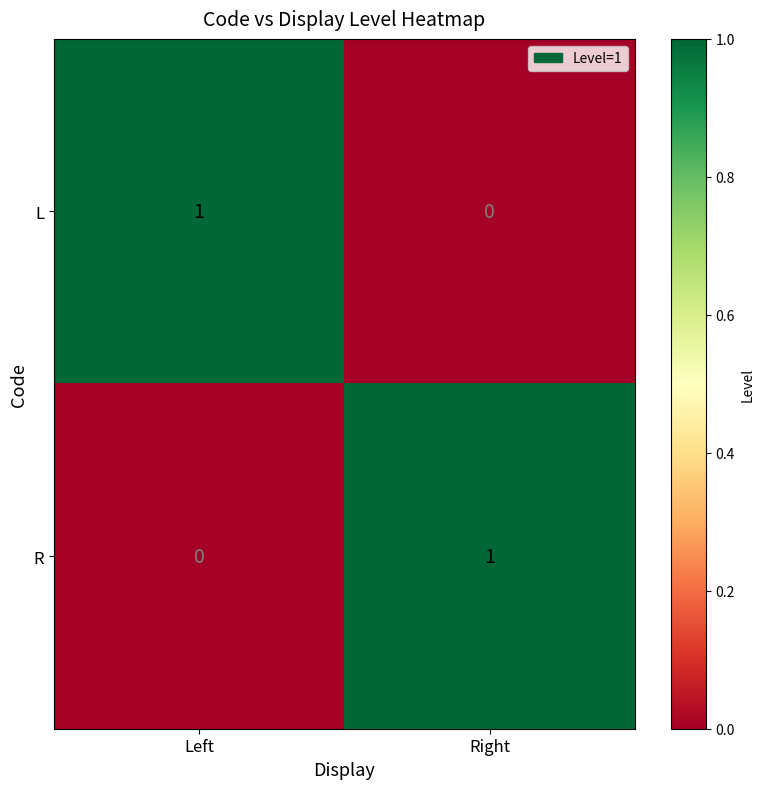

Which category has the lowest value in the R series?

Left